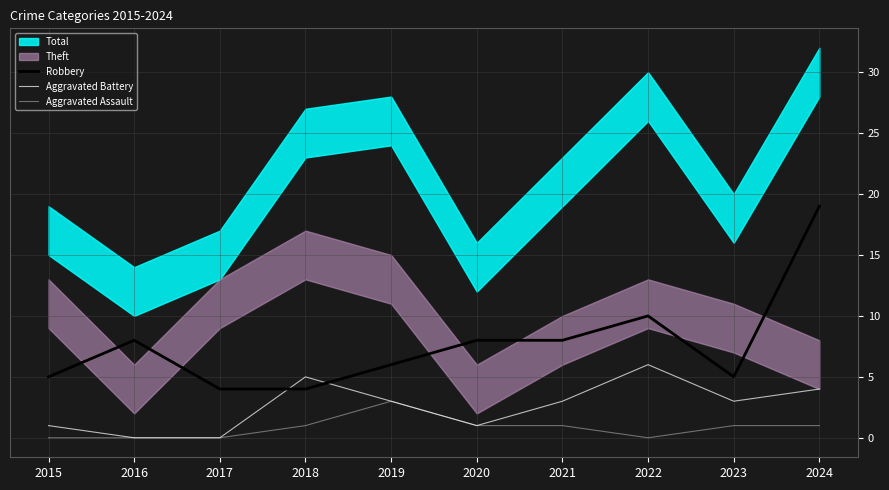

True or false: Robbery and Aggravated Assault cross at least once.

False